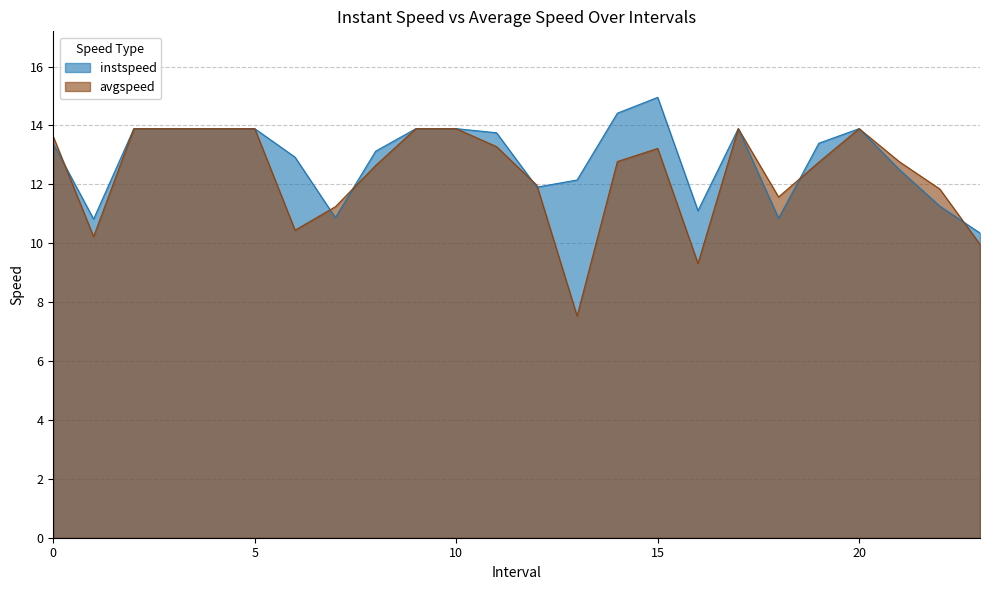

What is the difference between the avgspeed values at 10.0 and 22.0?

2.0